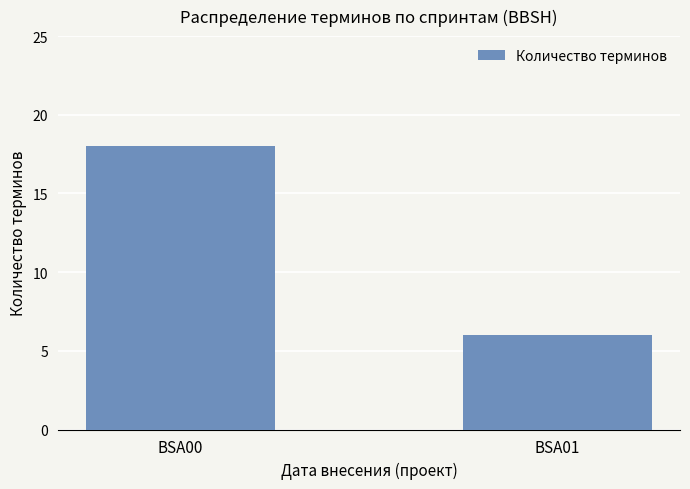

What is the value of the 1st bar from the left?

18